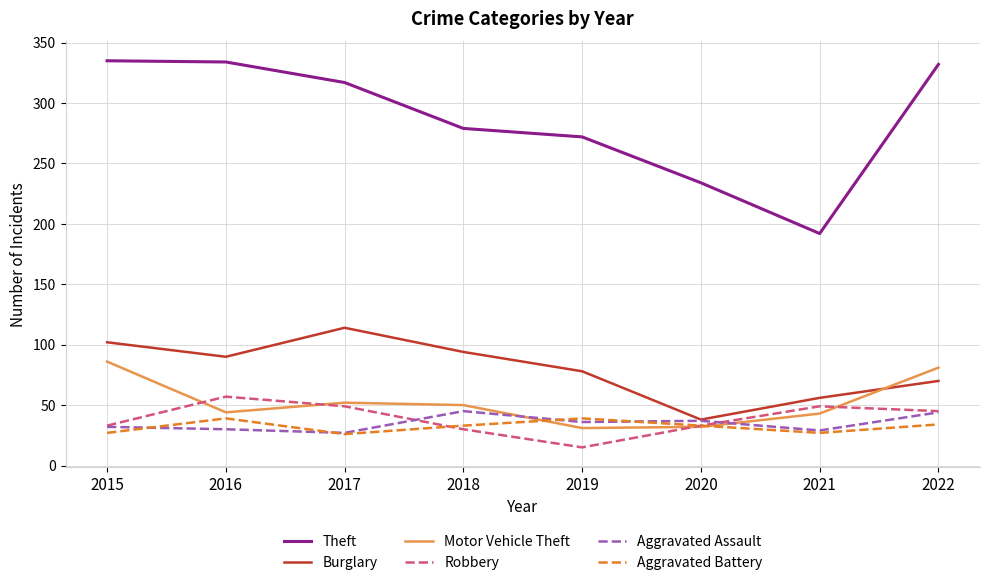

At which category does Aggravated Battery reach its first local valley?

2017